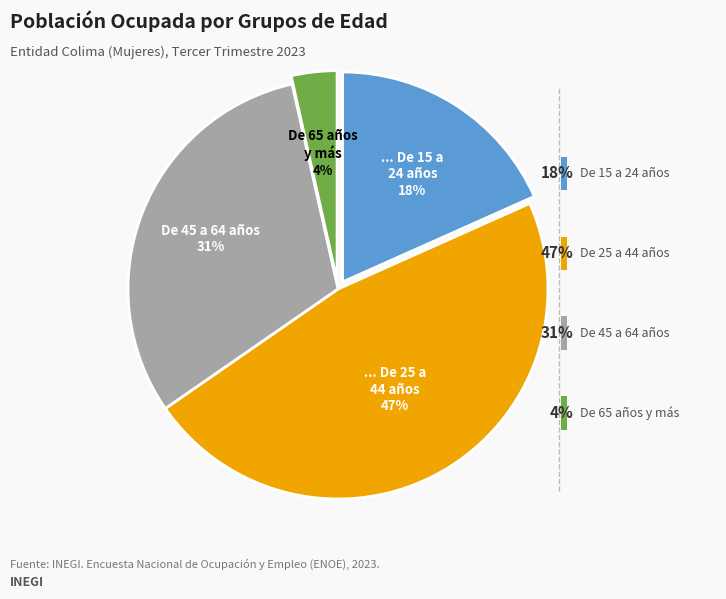

What percentage do De 25 a 44 años and De 45 a 64 años together represent?

78.2%